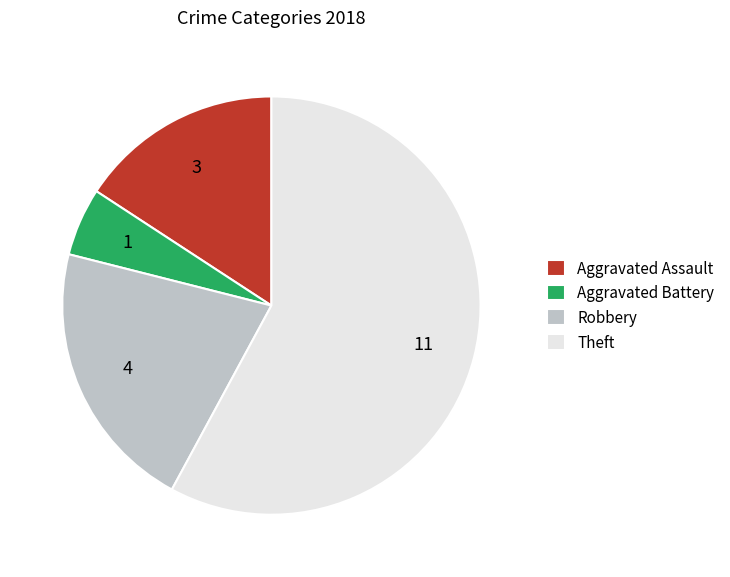

Count the number of slices in the pie.

4